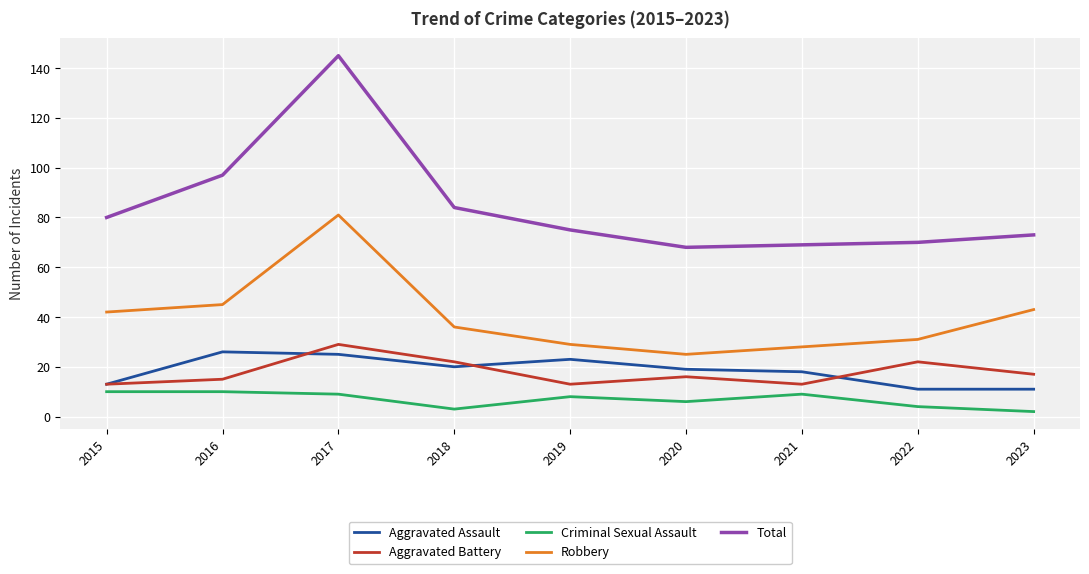

True or false: Aggravated Assault has a value of 19 at 2020.

True